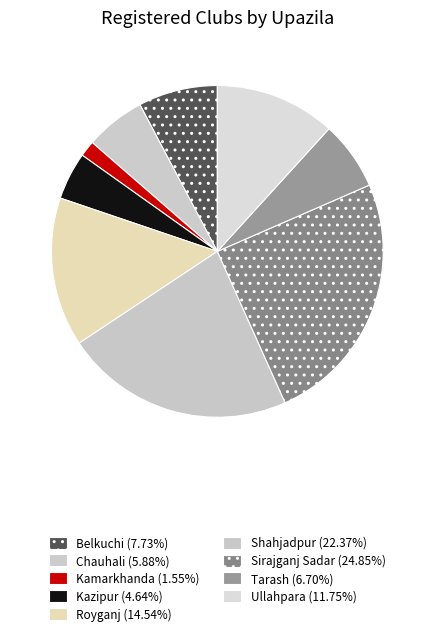

To the nearest percent, what percentage of the pie is Kamarkhanda?

2%